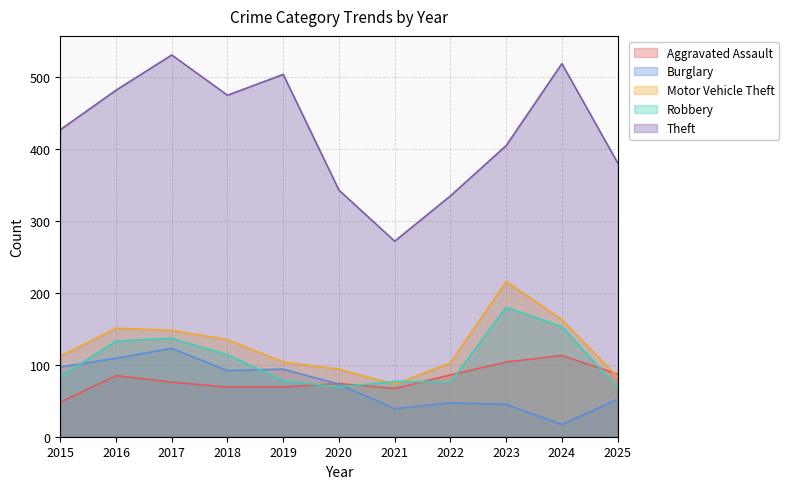

Which label corresponds to the largest value in the chart?

2017